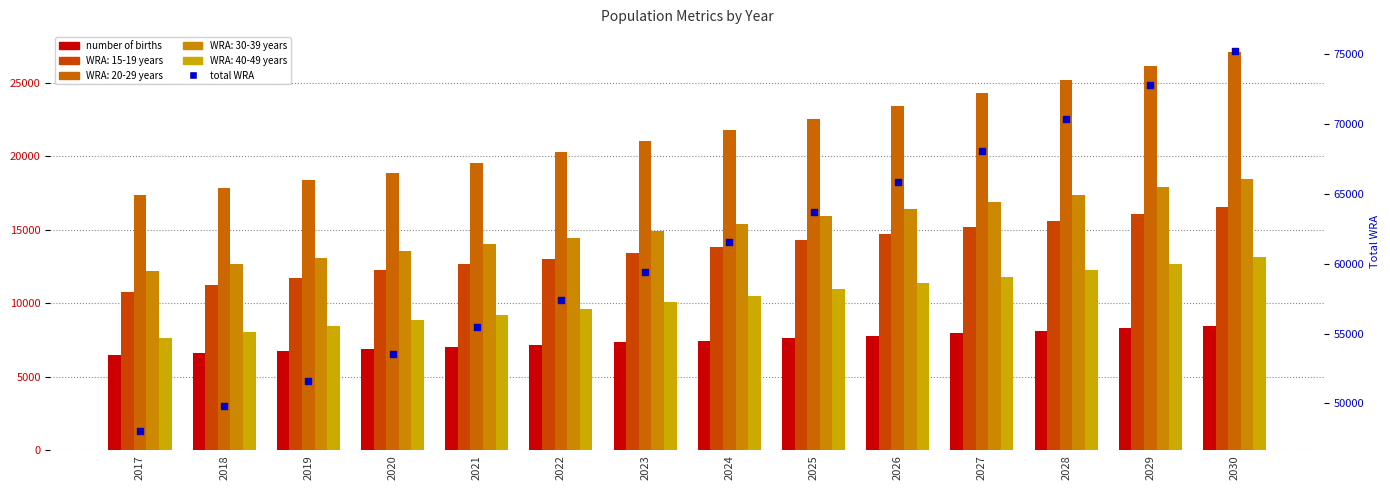

Is the value of number of births at 2017 greater than the value of total WRA at 2018?

No